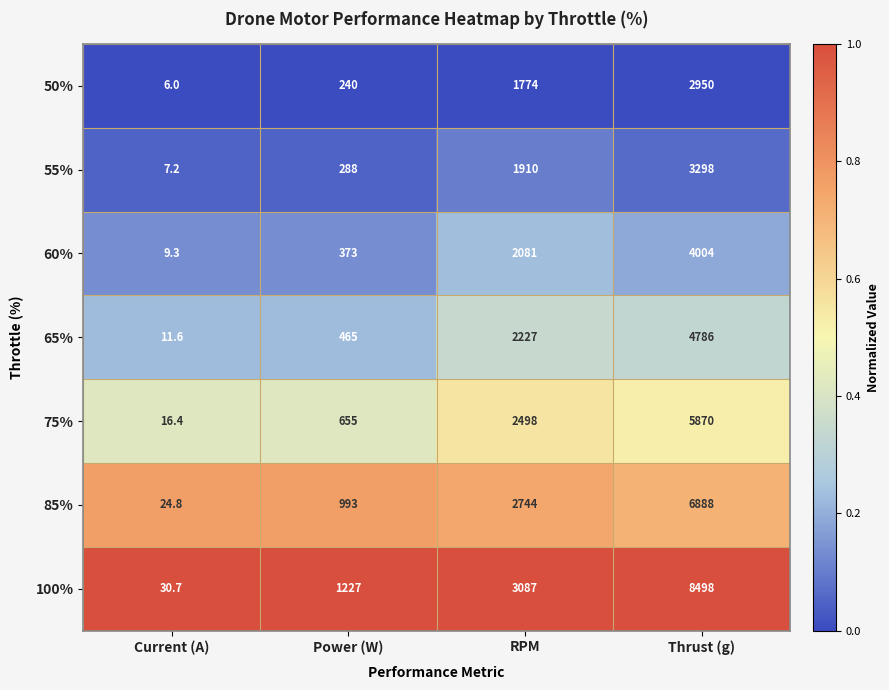

Where is 85% nearest to the value 3456?

RPM